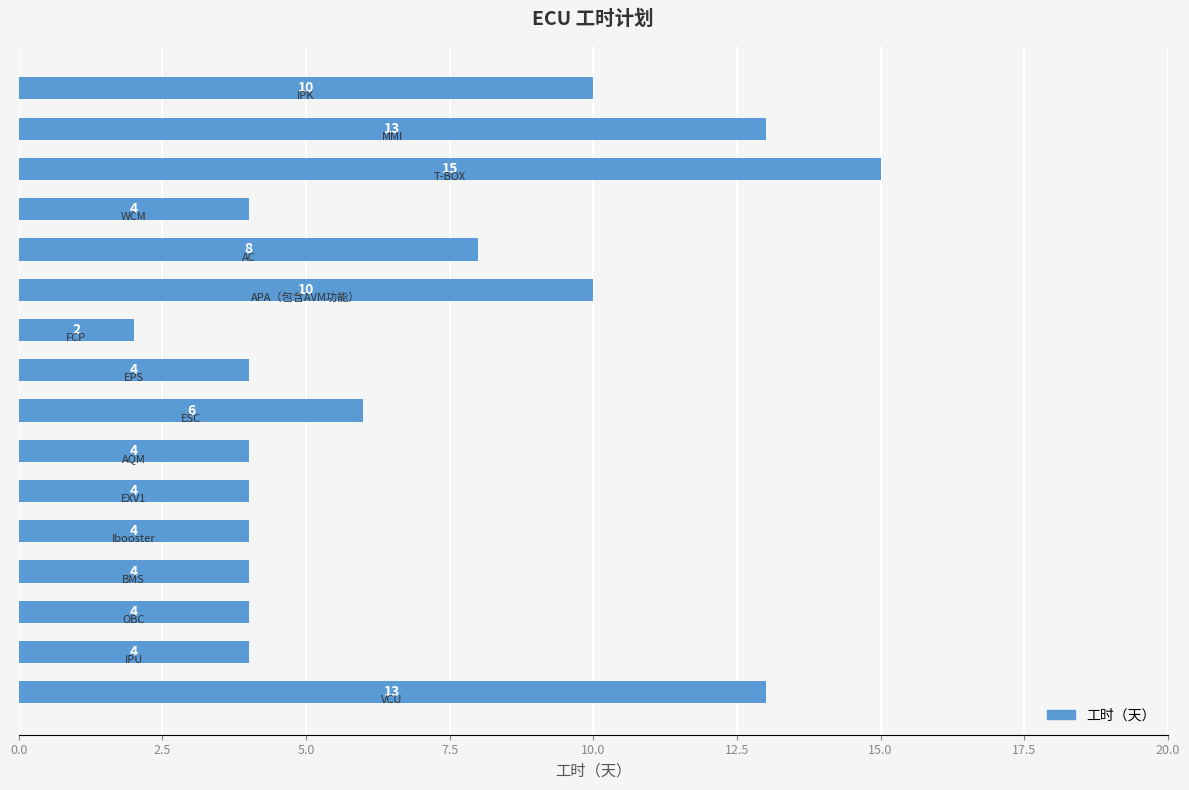

What is the difference between the maximum and minimum values?

13